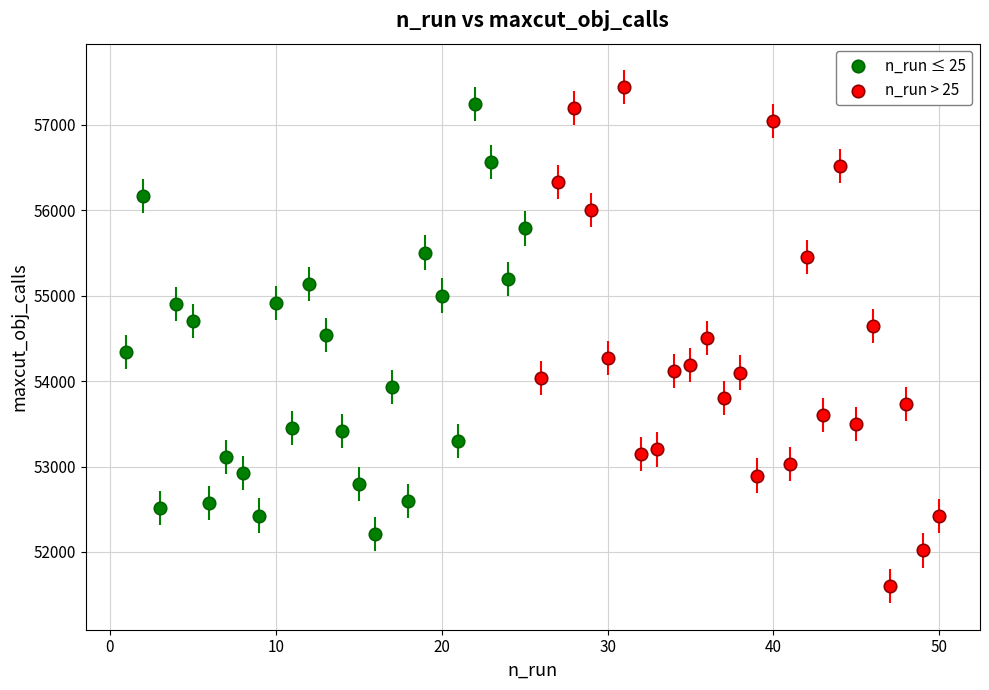

Which series has the largest Y range (max minus min)?

n_run > 25